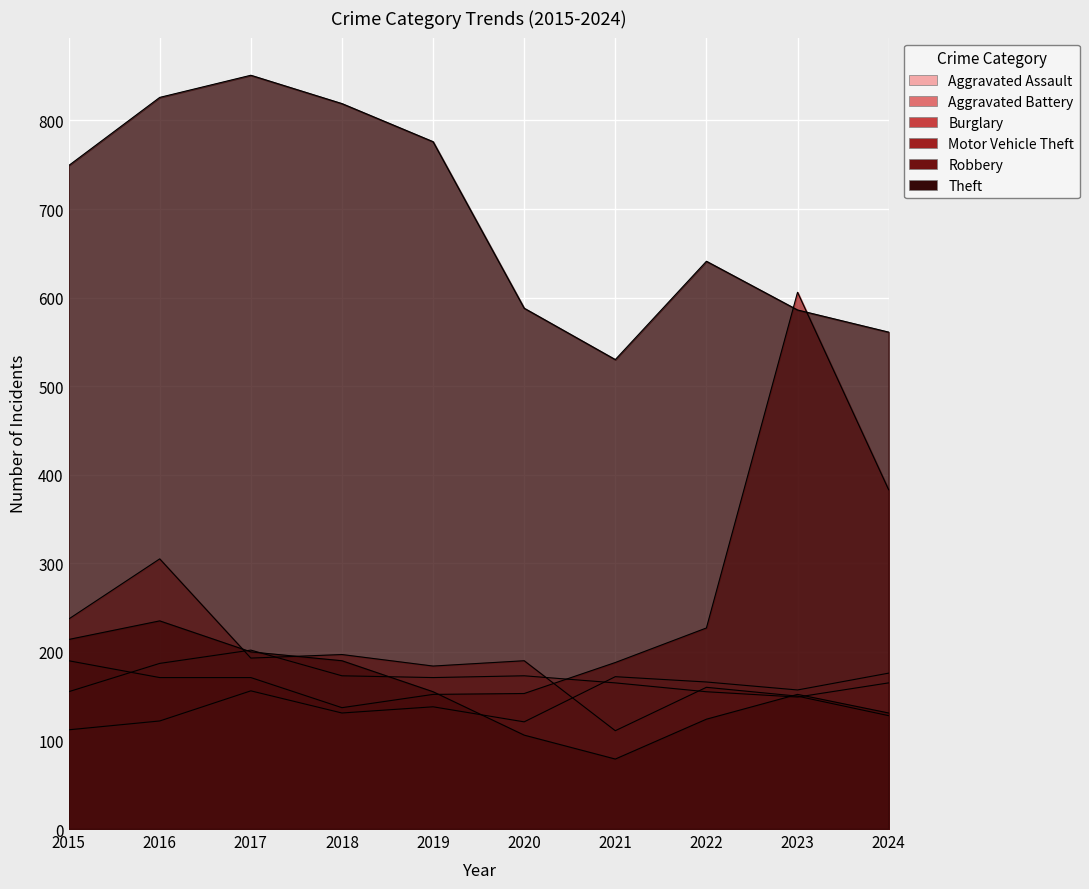

What is the value of the Aggravated Battery point at the 7th from the left?

165